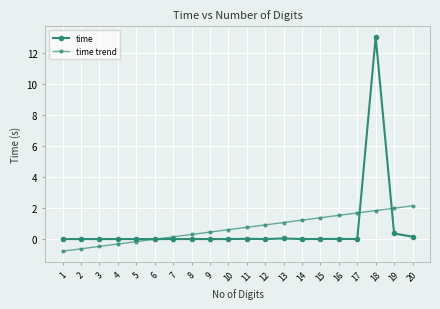

How many data points does each series have?

20